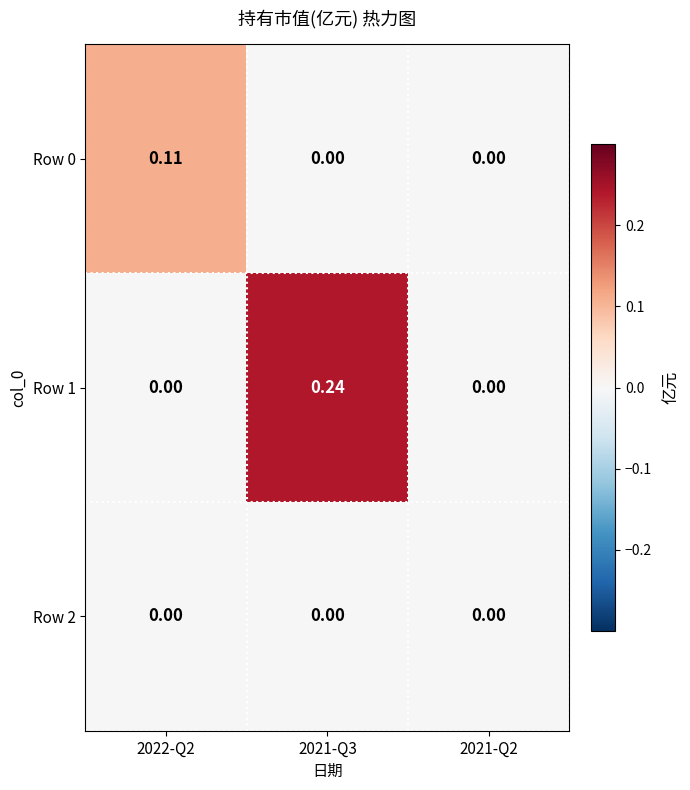

What is the maximum value shown in the chart?

0.2